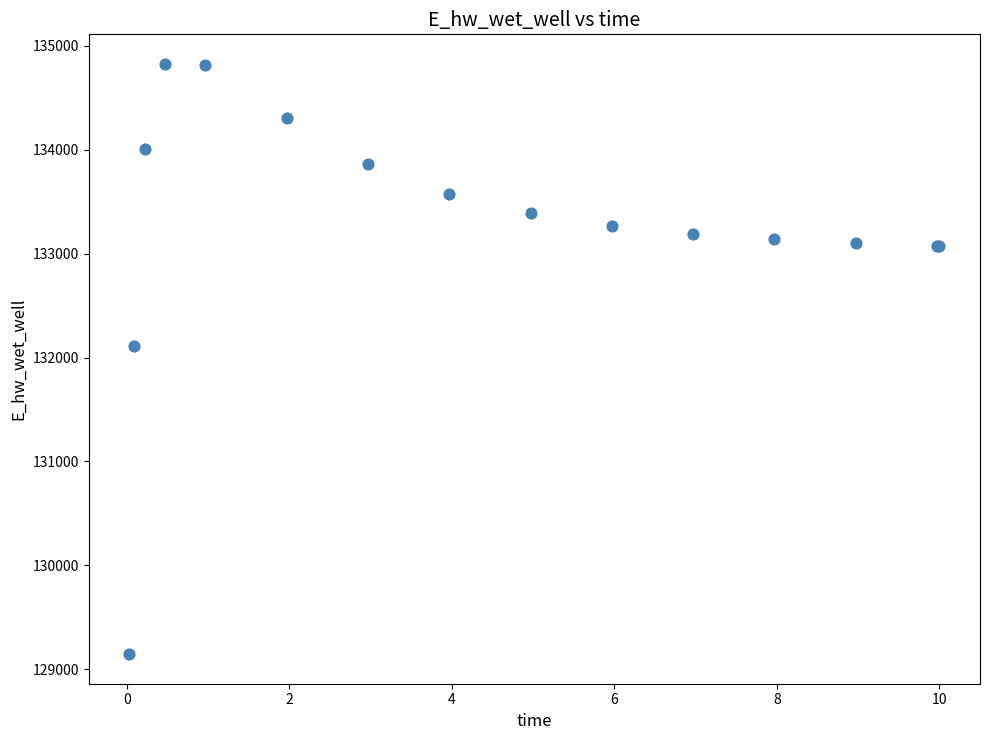

What Y value in the scatter plot is closest to 131985?

132109.5